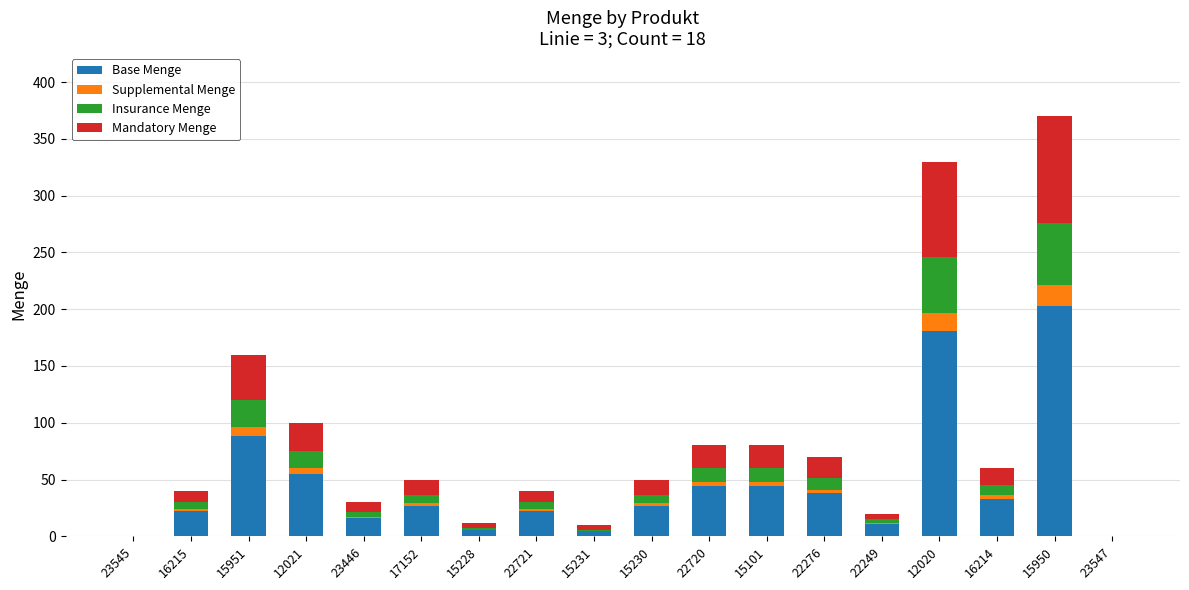

At which category is the sum across all series the highest?

15950